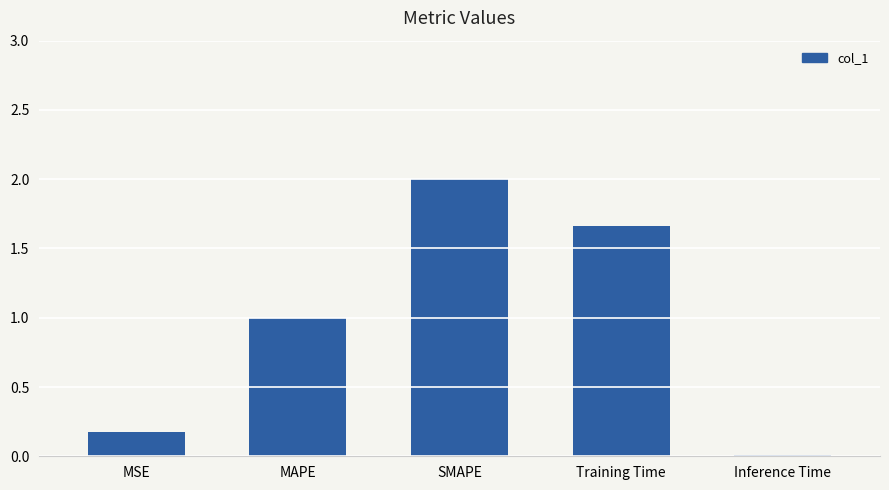

Is it true that the value at MAPE is 1.0?

True